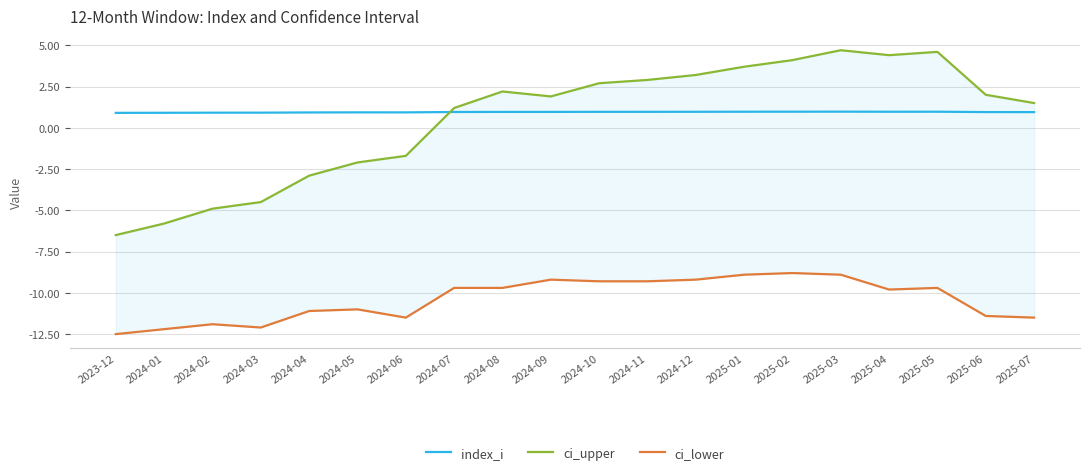

What is the total value across all series at 2025-01?

-4.2